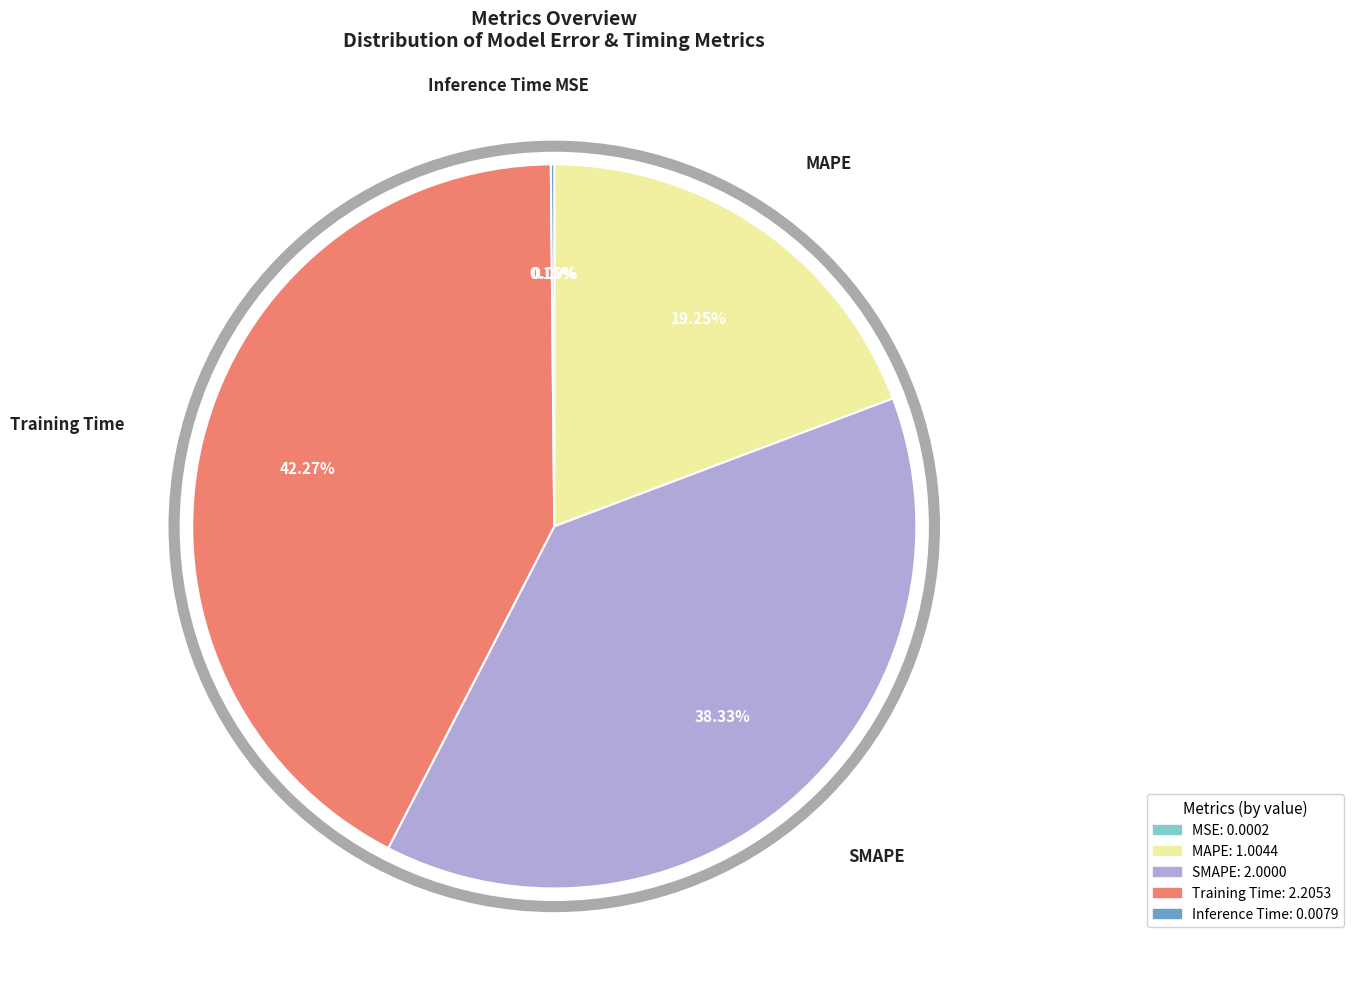

Is there any slice that represents more than half of the pie?

No